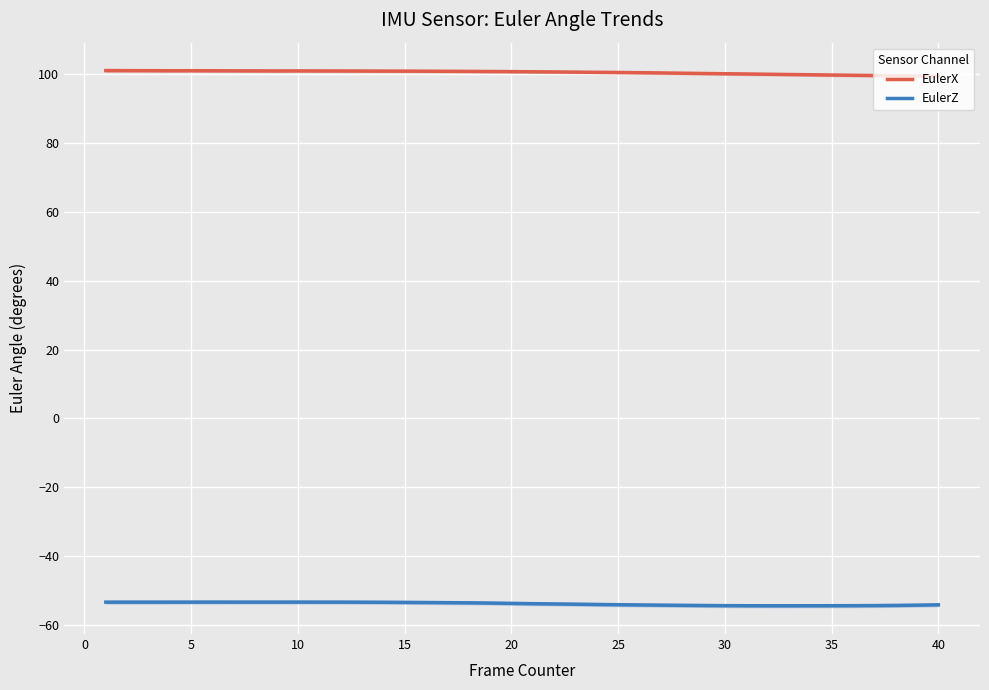

True or false: EulerX has a value of 101.0 at 5.

True